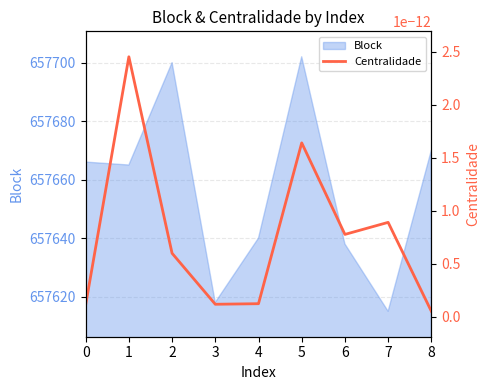

What is the value of the 5th point from the left?

657640